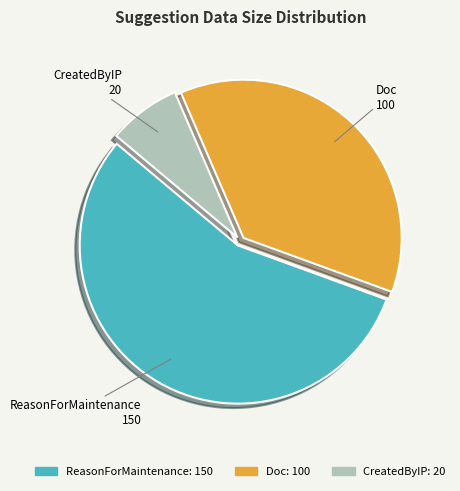

Does any single category account for the majority?

Yes